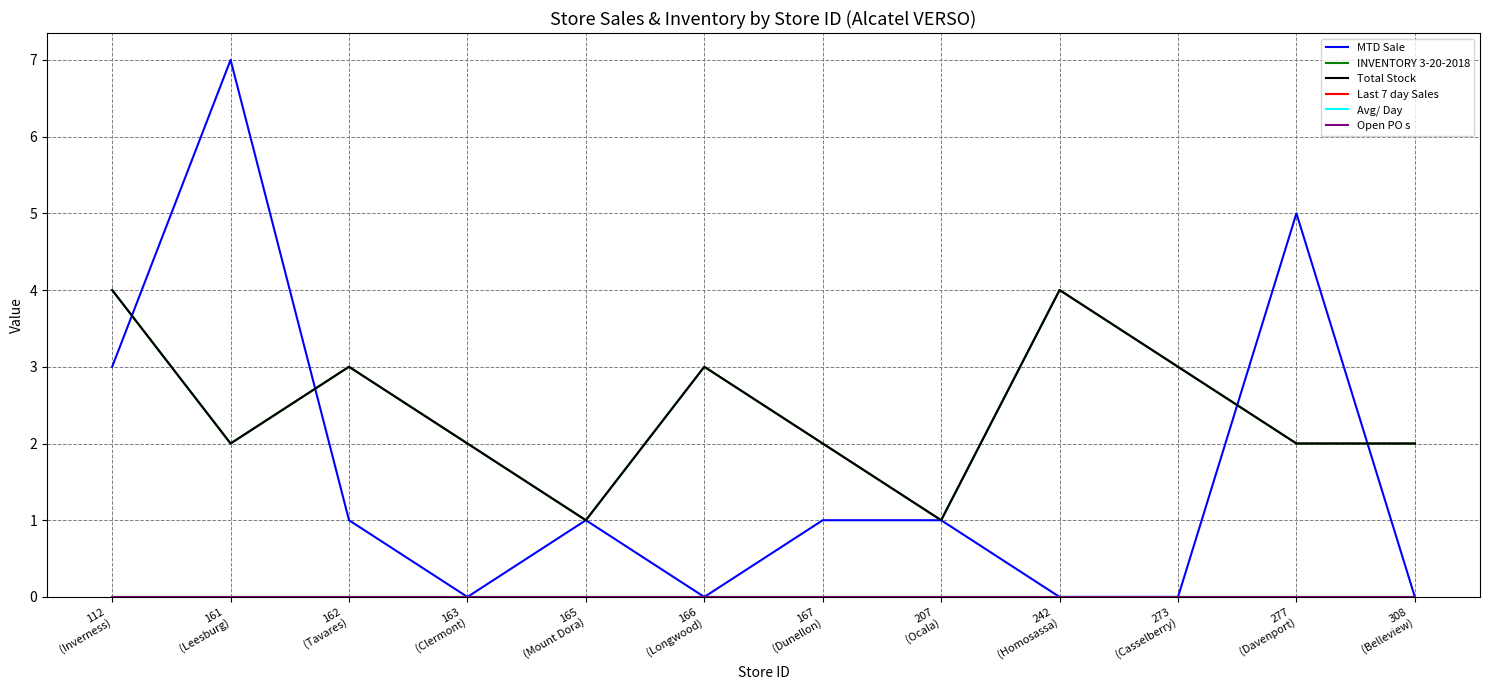

What is the difference between the highest and lowest values at 242
(Homosassa)?

4